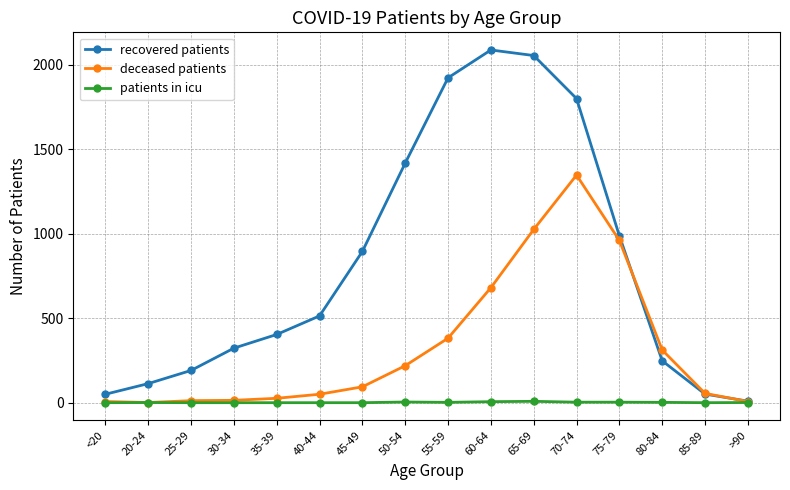

What is the minimum value for deceased patients?

1